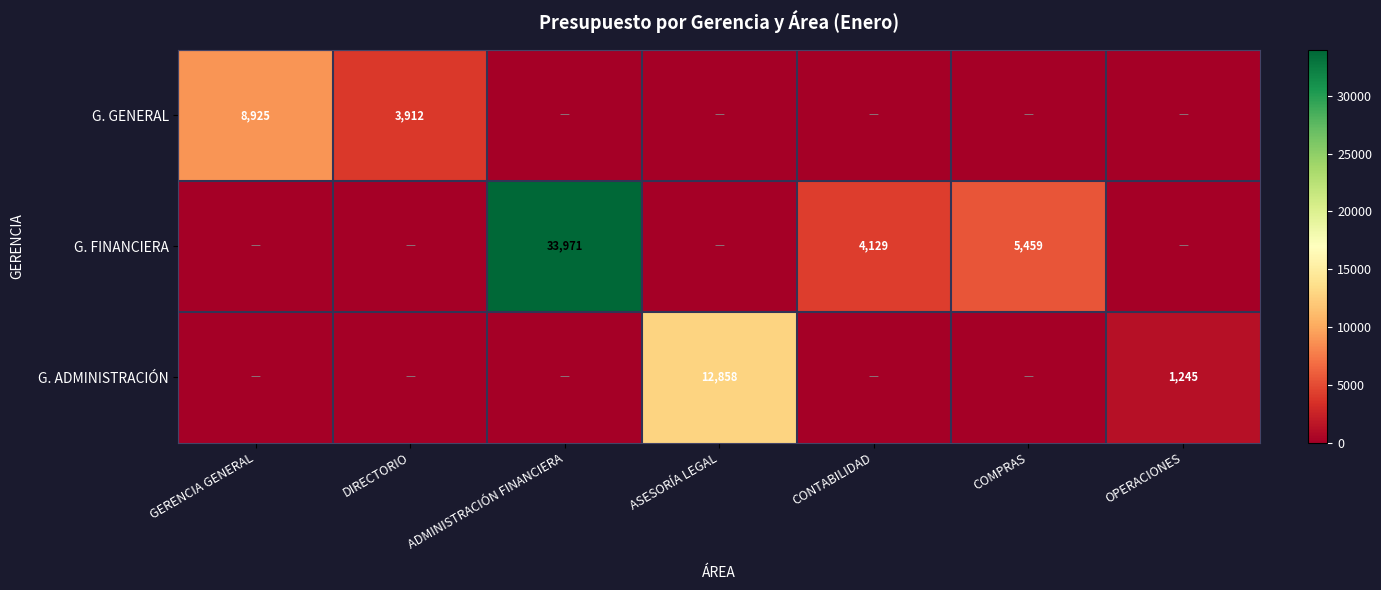

What is the greatest value displayed?

33971.3